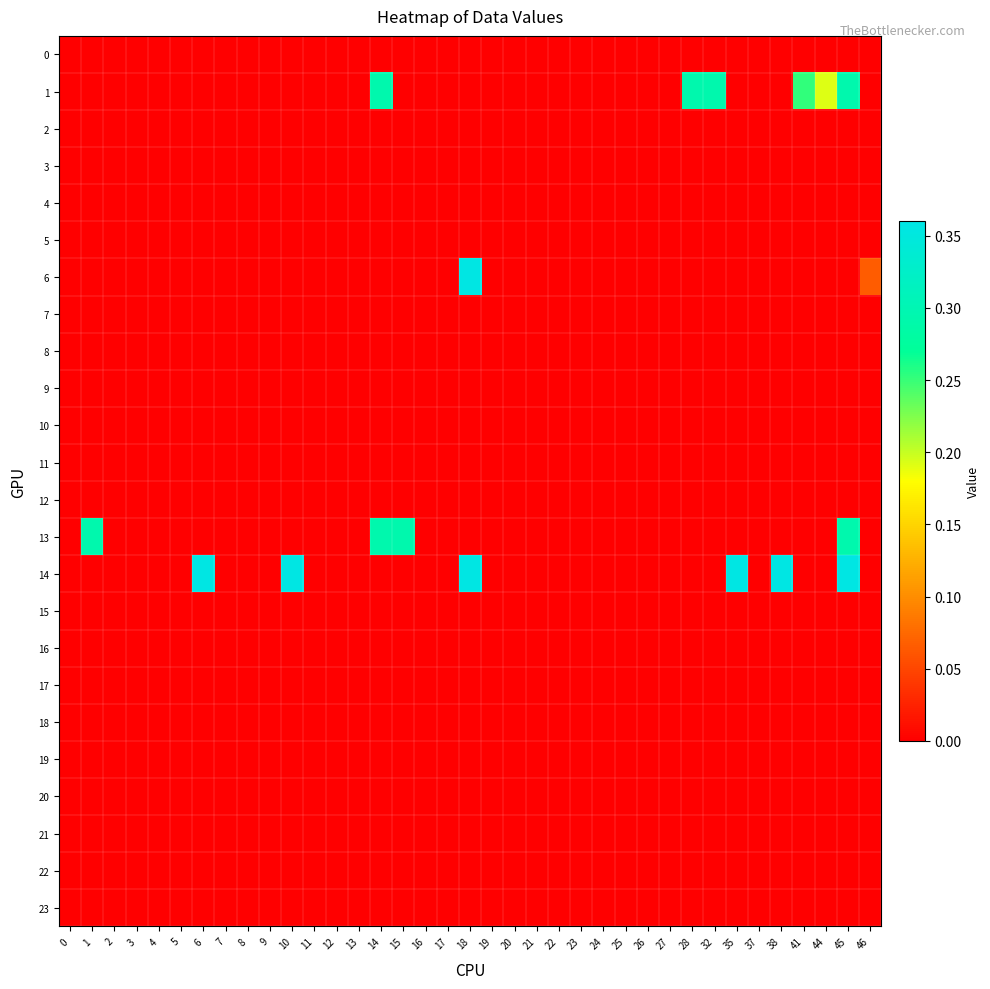

Between 21 and 8, which is larger?

21